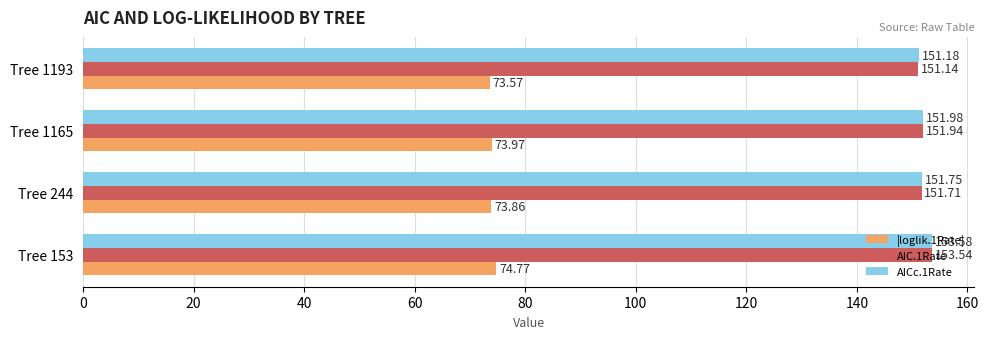

List the labels in order of AICc.1Rate value, smallest first.

Tree 1193, Tree 244, Tree 1165, Tree 153